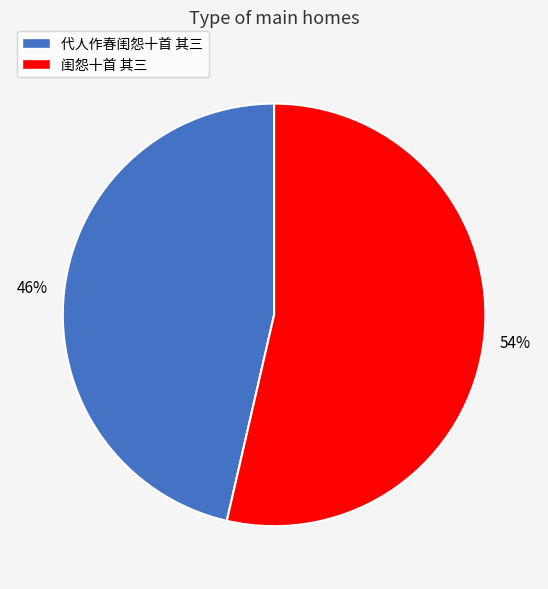

Is 代人作春闺怨十首 其三 the majority of the pie?

No